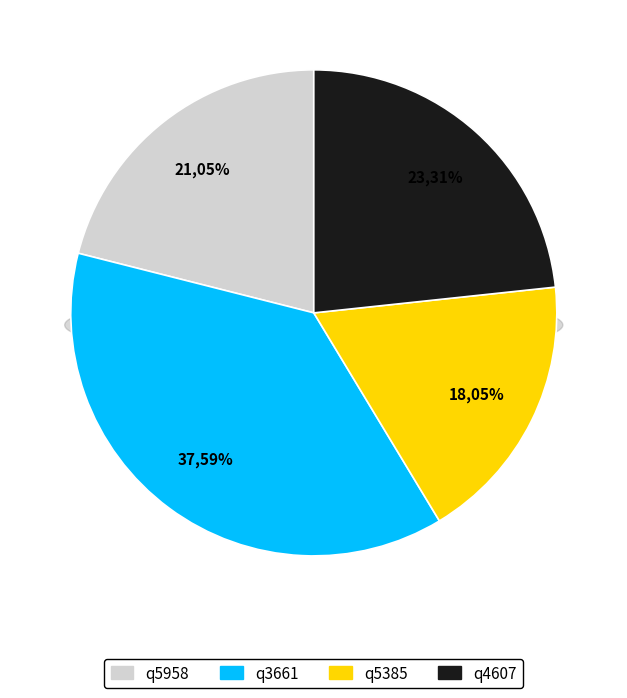

Between q4607 and q5958, which is larger?

q4607